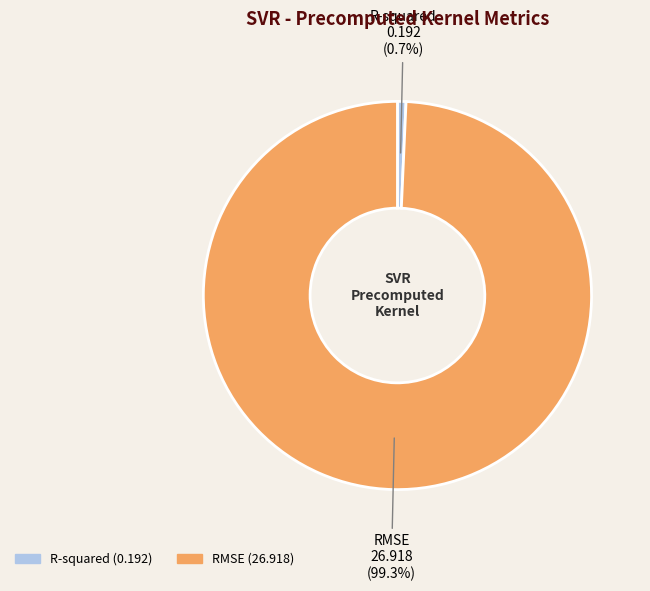

Which has a higher value, RMSE or R-squared?

RMSE